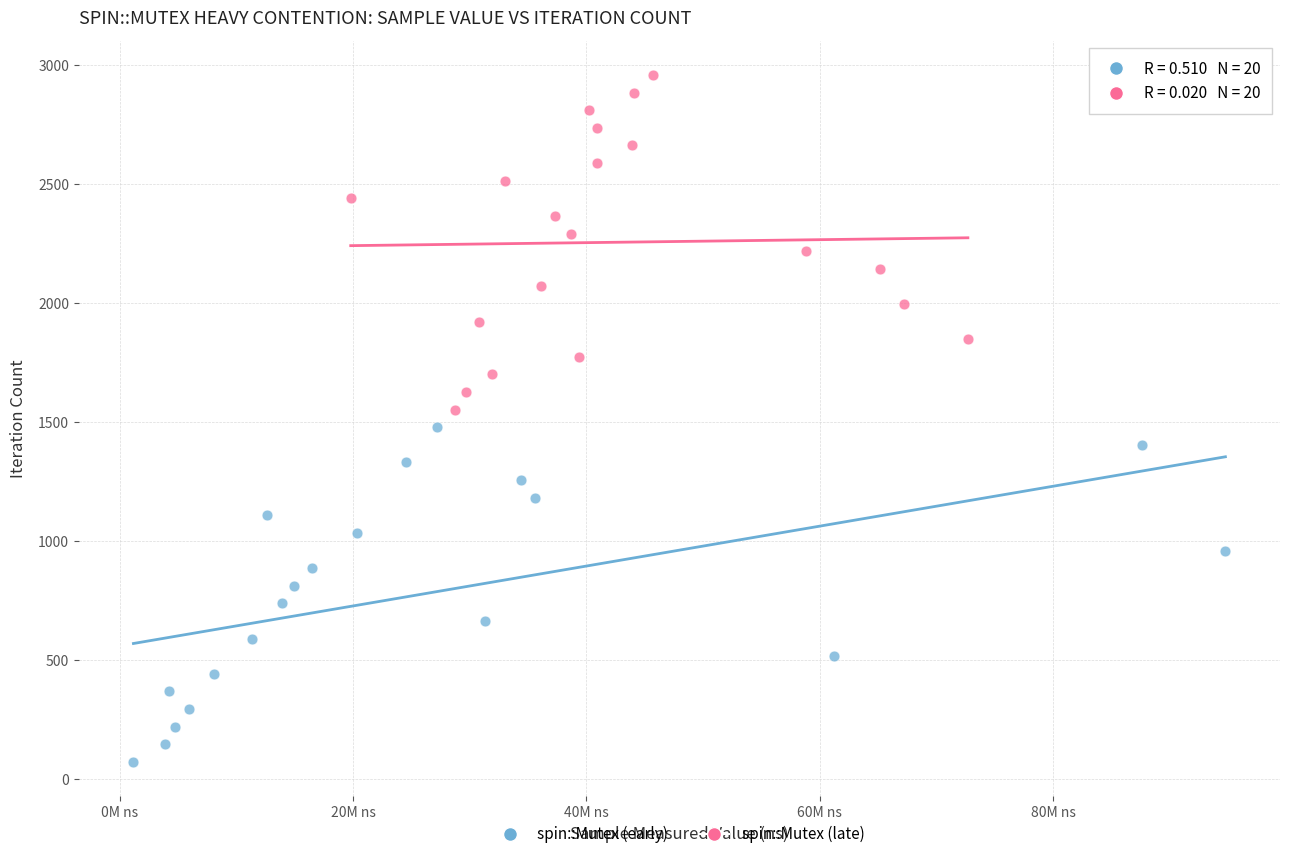

Which series contains the highest Y value?

spin::Mutex (late)